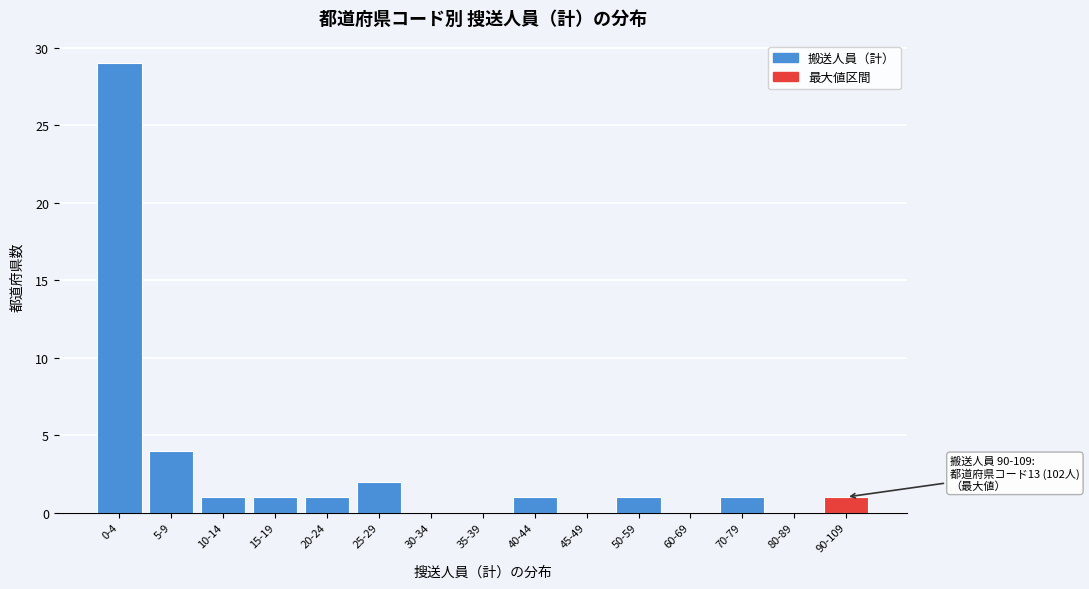

Reading right to left, extract all data points from this chart.

90-109=1	80-89=0	70-79=1	60-69=0	50-59=1	45-49=0	40-44=1	35-39=0	30-34=0	25-29=2	20-24=1	15-19=1	10-14=1	5-9=4	0-4=29